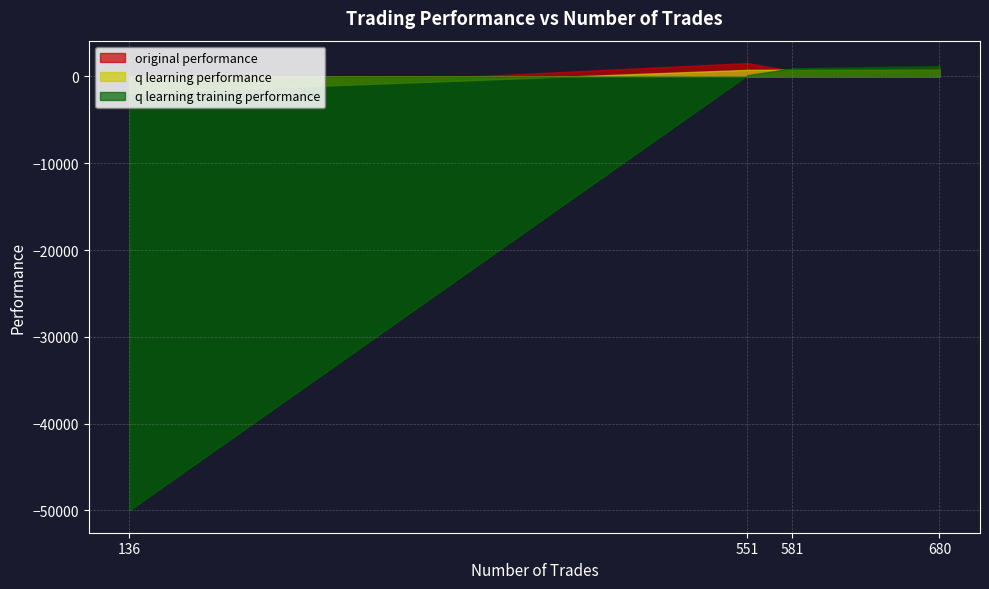

How many data points does each series have?

4